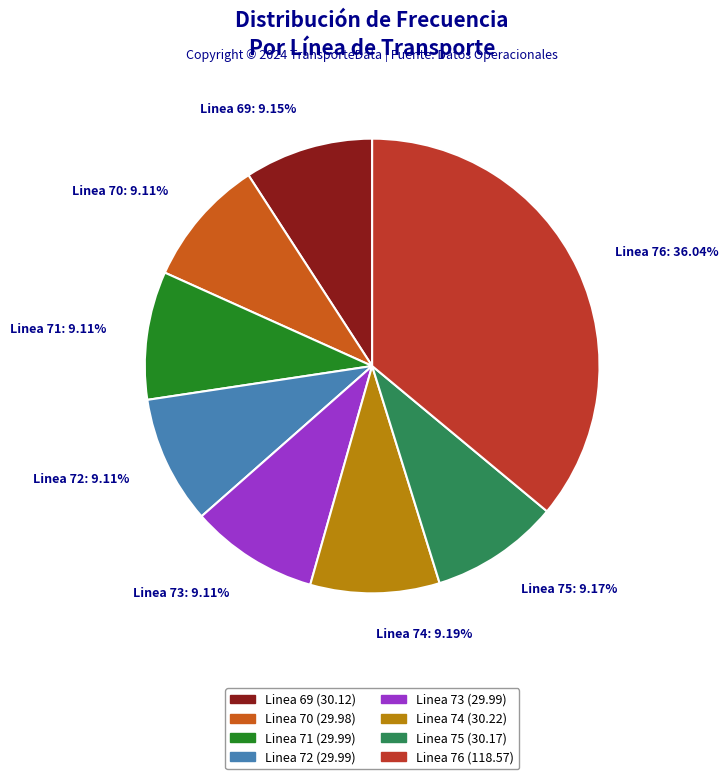

What percentage is the Linea 73 slice, to the nearest percent?

9%